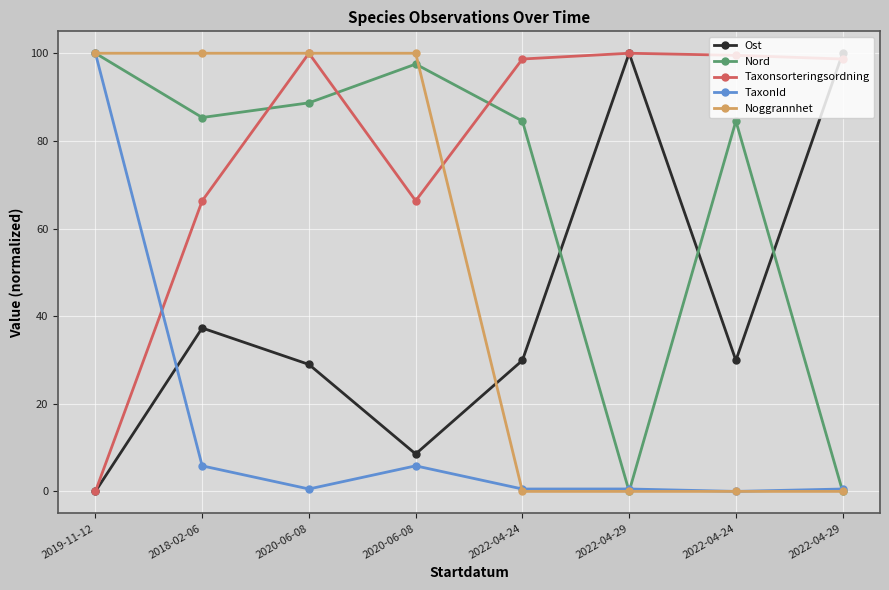

What is the total value across all series at 2022-04-29?

200.6